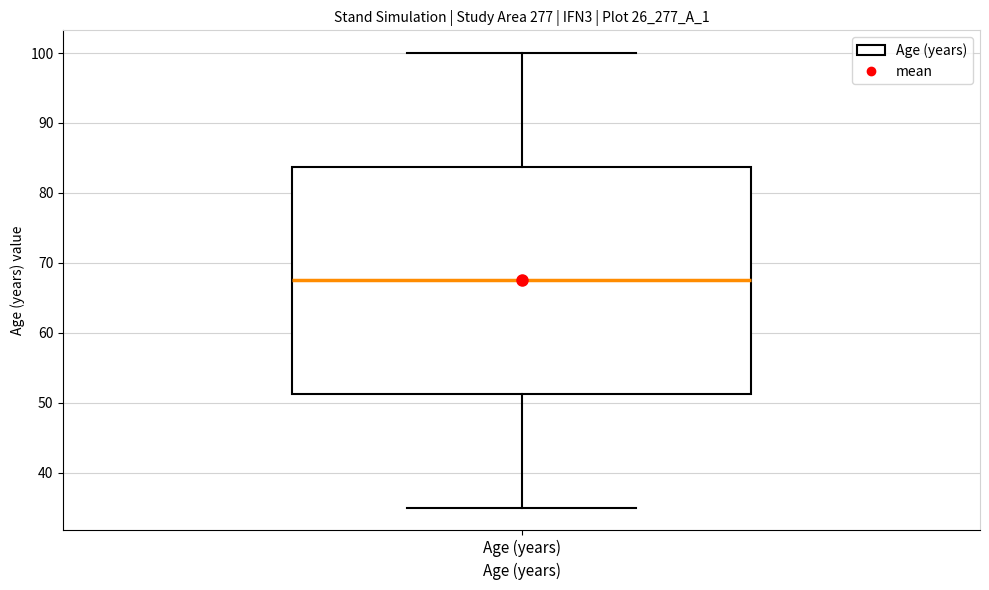

Transcribe this box plot: give where the median line is, the range the box spans, and where the two whiskers end, as read against the y-axis. The values are not printed on the chart, so give them approximately, as read against the axis.

median 68, box 51 to 84, whiskers 35 to 100